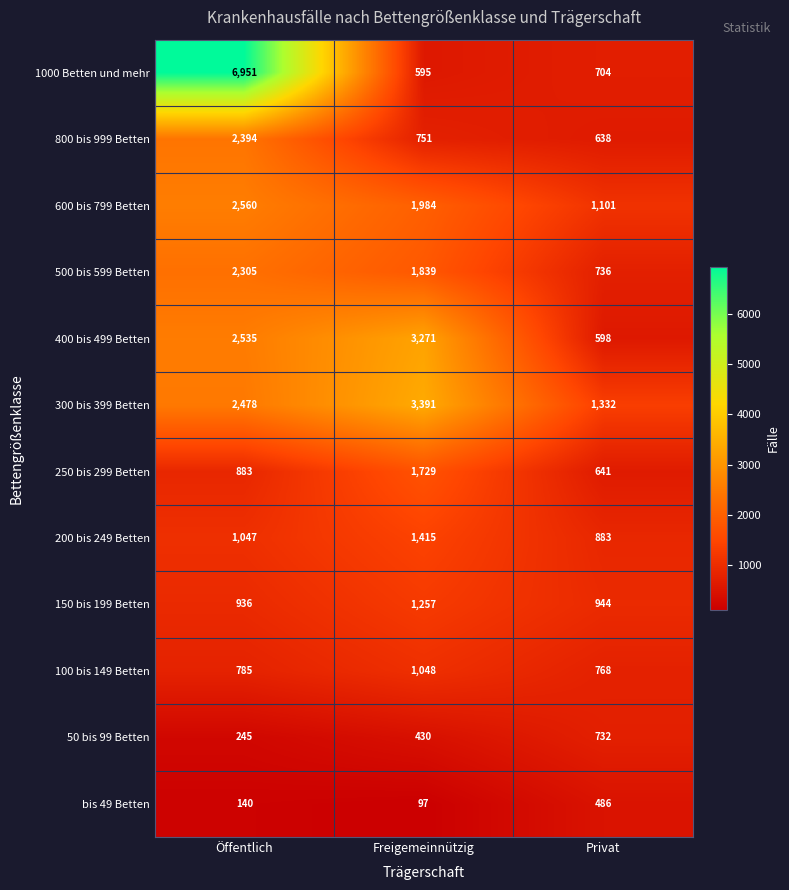

What is the total value across all series at Freigemeinnützig?

17807